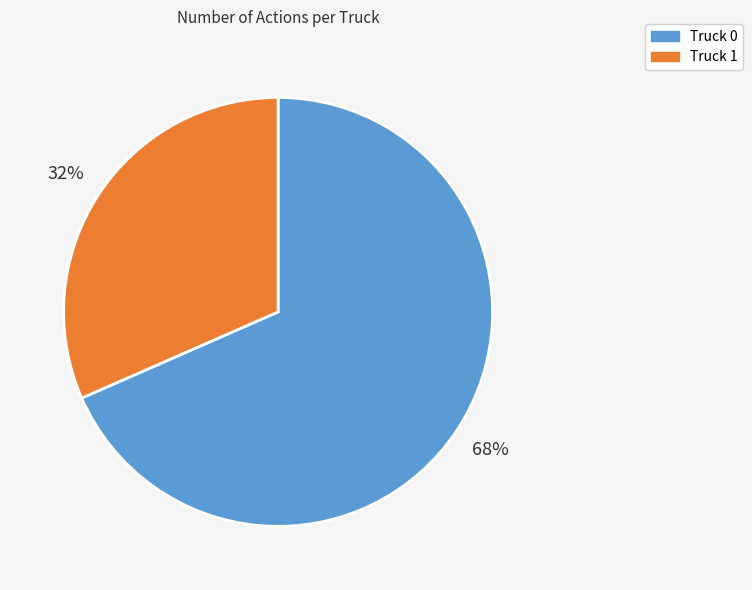

True or false: Truck 0 accounts for 68% of the total.

True